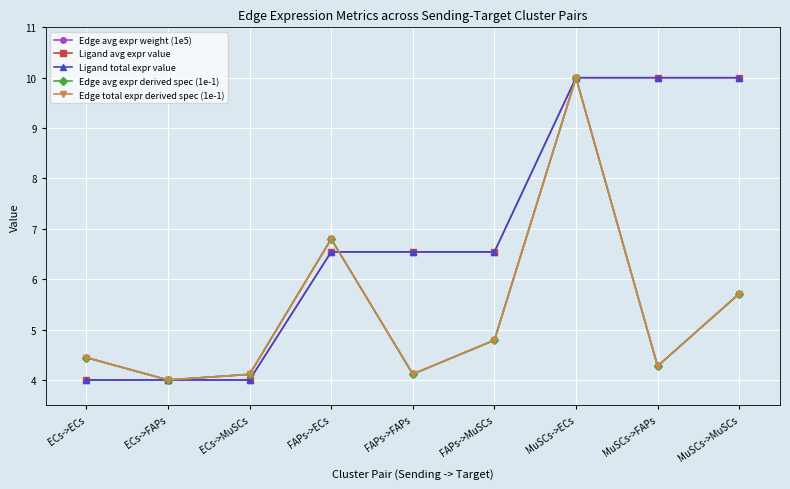

Between ECs->FAPs and MuSCs->ECs, which is larger?

MuSCs->ECs